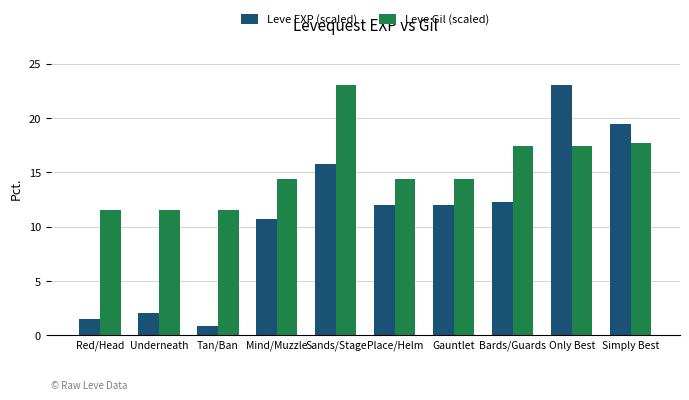

Does the chart contain stacked bars?

No